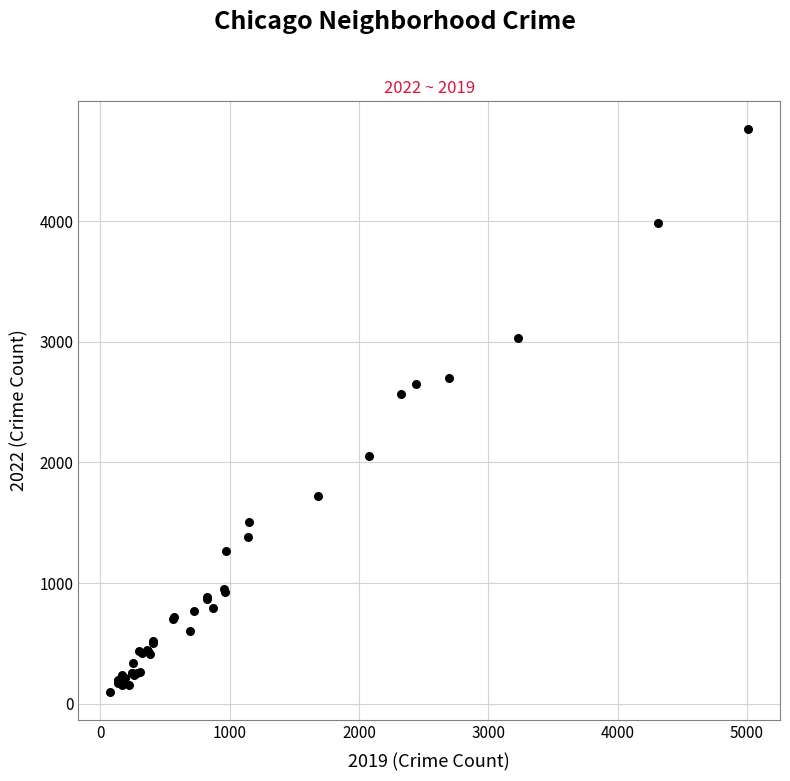

What Y value in the scatter plot is closest to 2430?

2566